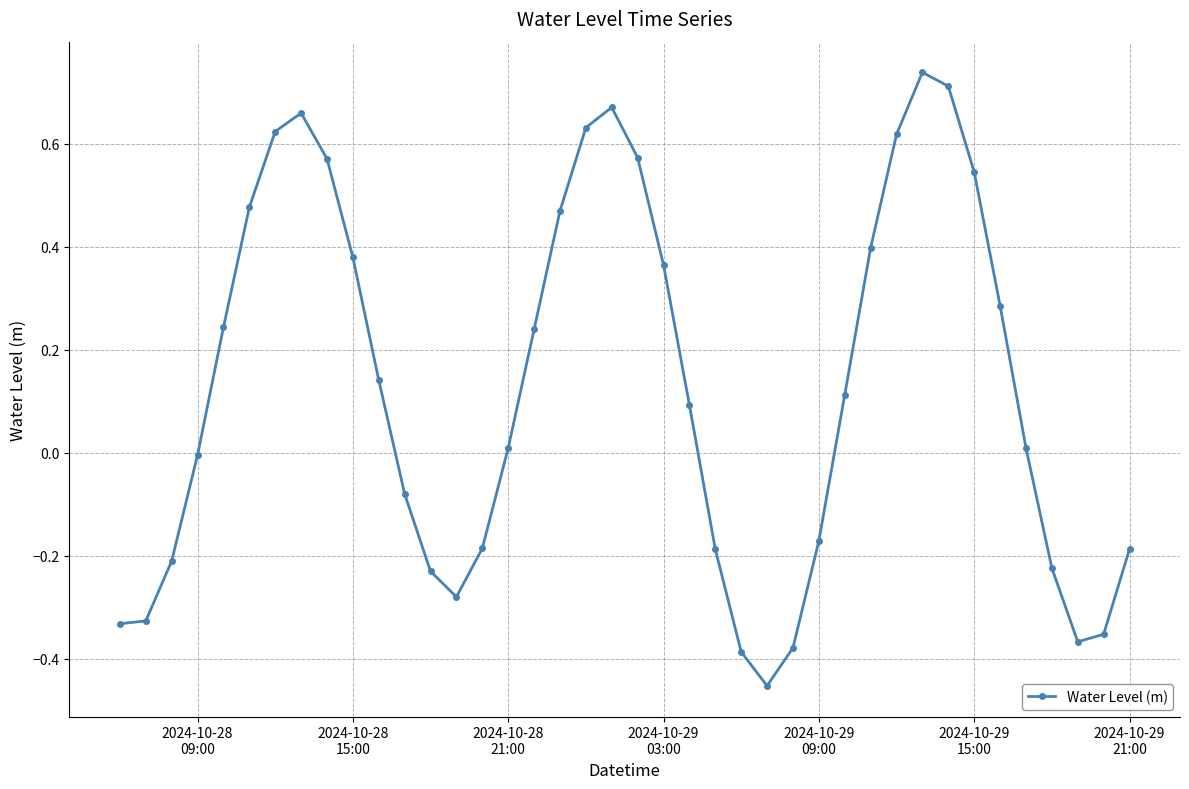

True or false: the data has more than 2 interior local peaks.

True